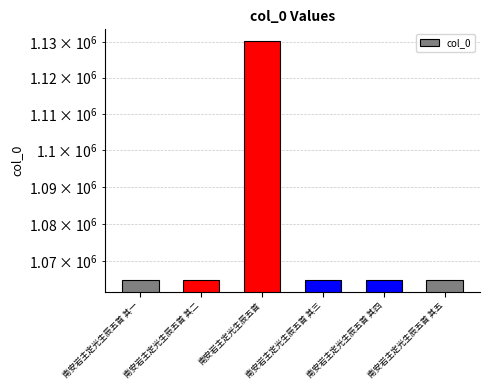

Reading right to left, extract all data points from this chart.

1065165	1065164	1065163	1130203	1065162	1065161